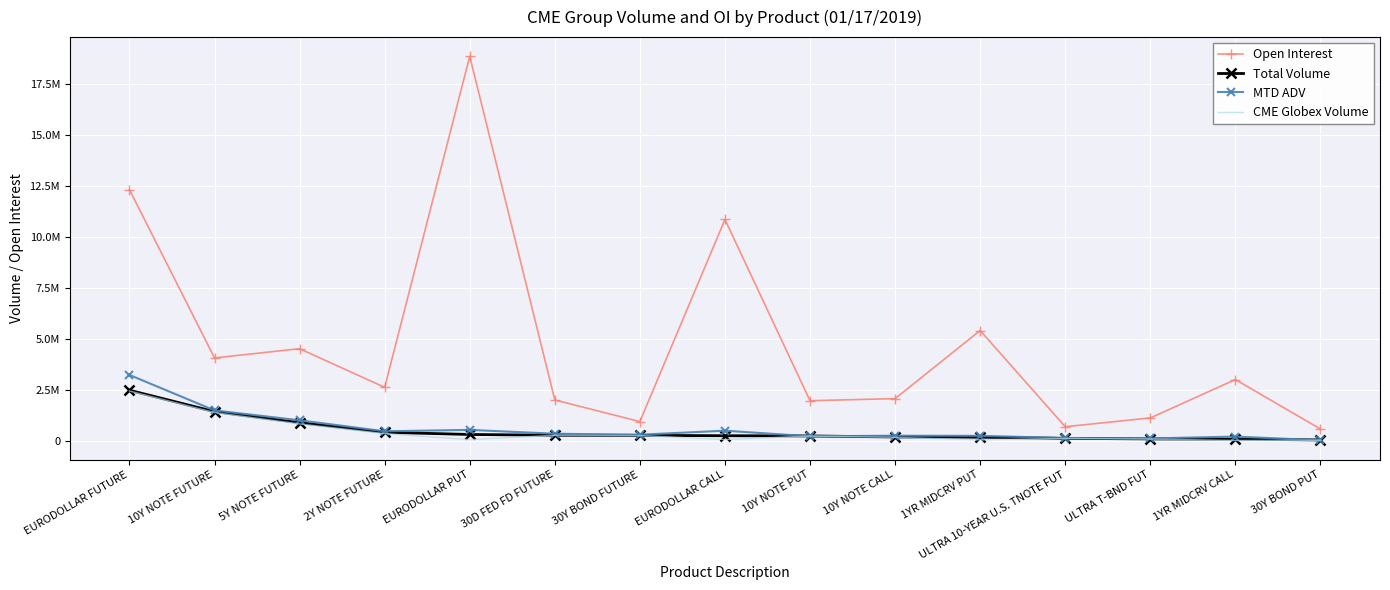

Reading right to left, list all the values displayed in this chart.

Open Interest: 600850.0	3026799.0	1143489.0	712702.0	5431100.0	2091809.0	1987754.0	10875406.0	965509.0	2025240.0	18874558.0	2644603.0	4538549.0	4086683.0	12335975.0
Total Volume: 64885.0	104243.0	116189.0	143275.0	198911.0	210256.0	261571.0	271986.0	289805.0	295701.0	333164.0	439924.0	912748.0	1453998.0	2503080.0
MTD ADV: 48448.9	230061.3	139391.0	159412.2	266004.1	272557.8	243141.3	519062.1	322146.0	369382.6	558221.2	489586.8	1028730.2	1513294.8	3252678.9
CME Globex Volume: 48701.0	38843.0	107484.0	137616.0	70491.0	188351.0	257421.0	85125.0	280413.0	292701.0	79488.0	375773.0	850943.0	1410691.0	2463275.0